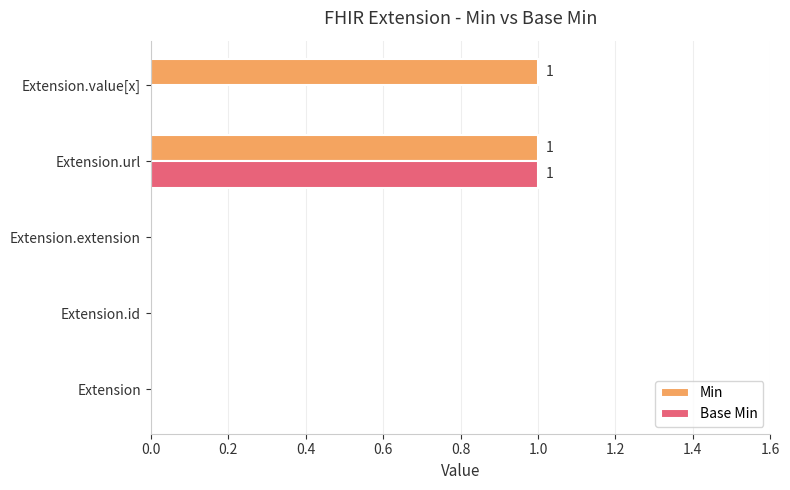

At which category is the sum across all series the highest?

Extension.url